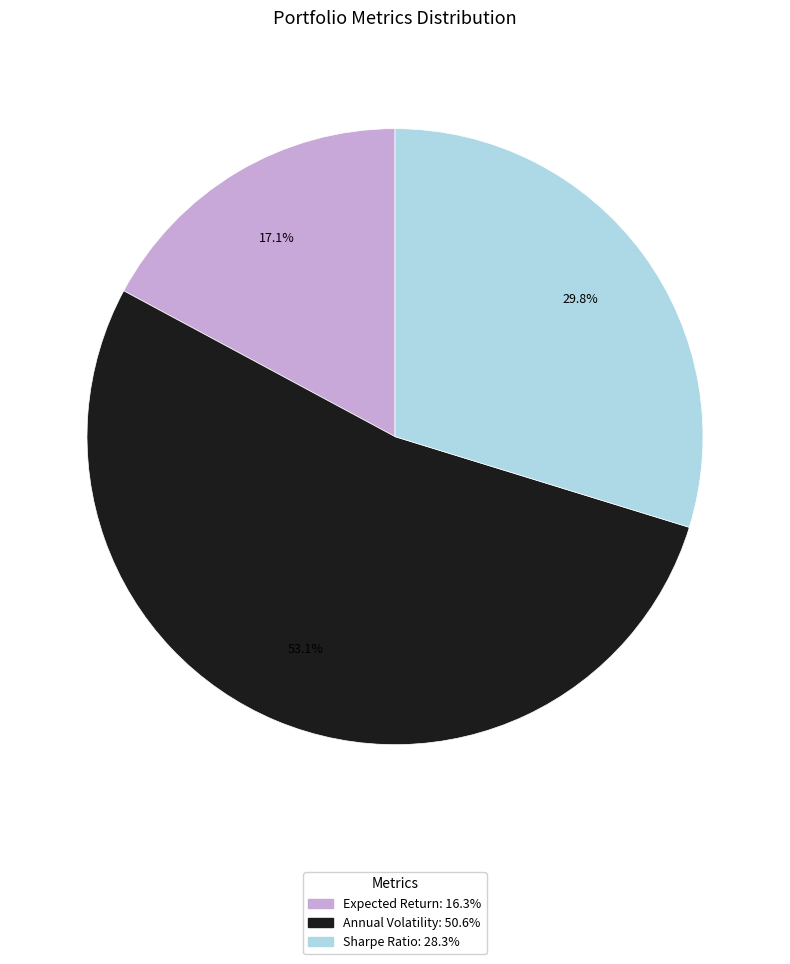

To the nearest percent, what portion does Expected Return represent?

17%